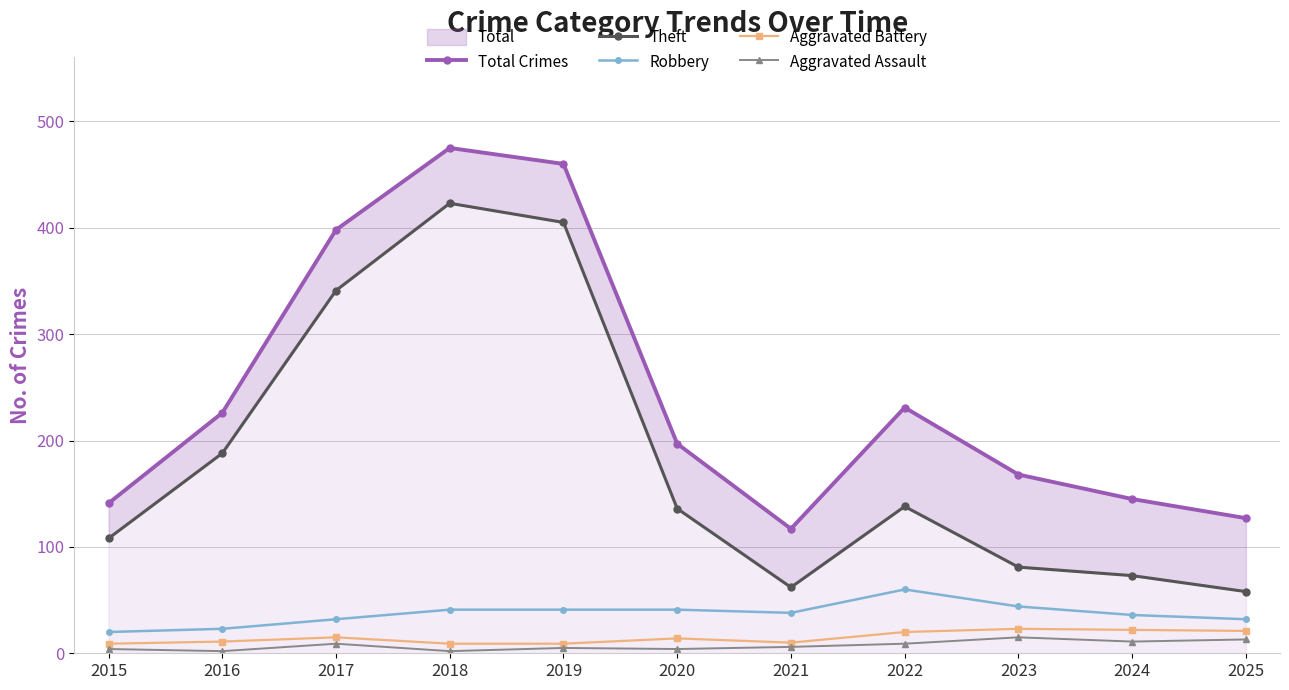

True or false: Theft has more than 2 interior local peaks.

False